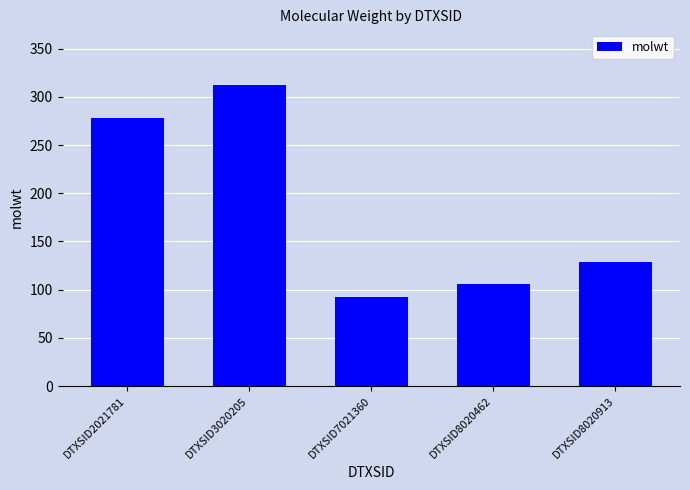

What is the sum of the values at DTXSID8020462 and DTXSID3020205?

418.5